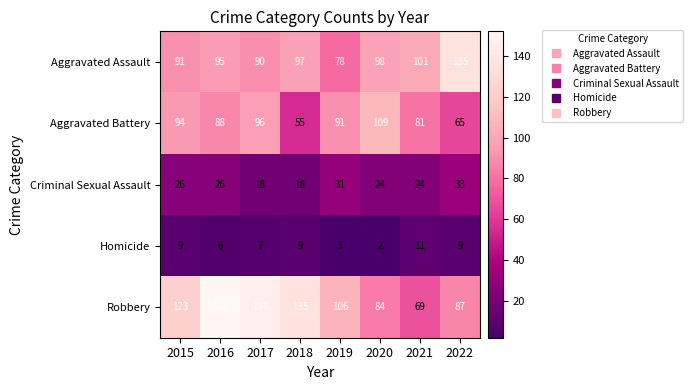

Which series changed the most between 2018 and 2021?

Robbery